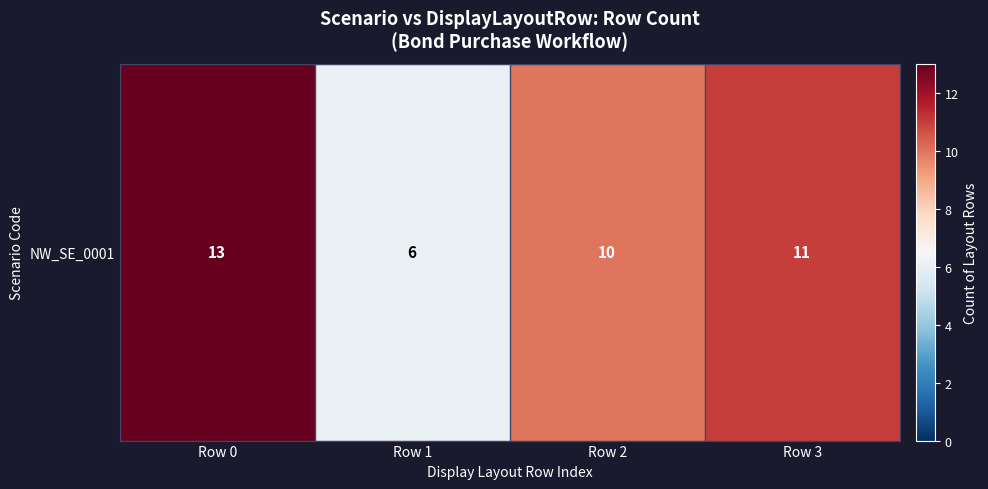

How many series are shown in this chart?

1